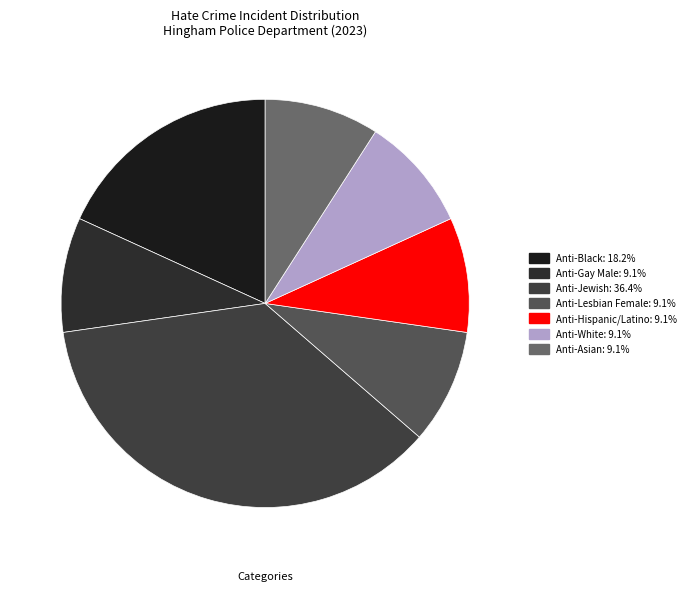

How many slices are in this pie chart?

7